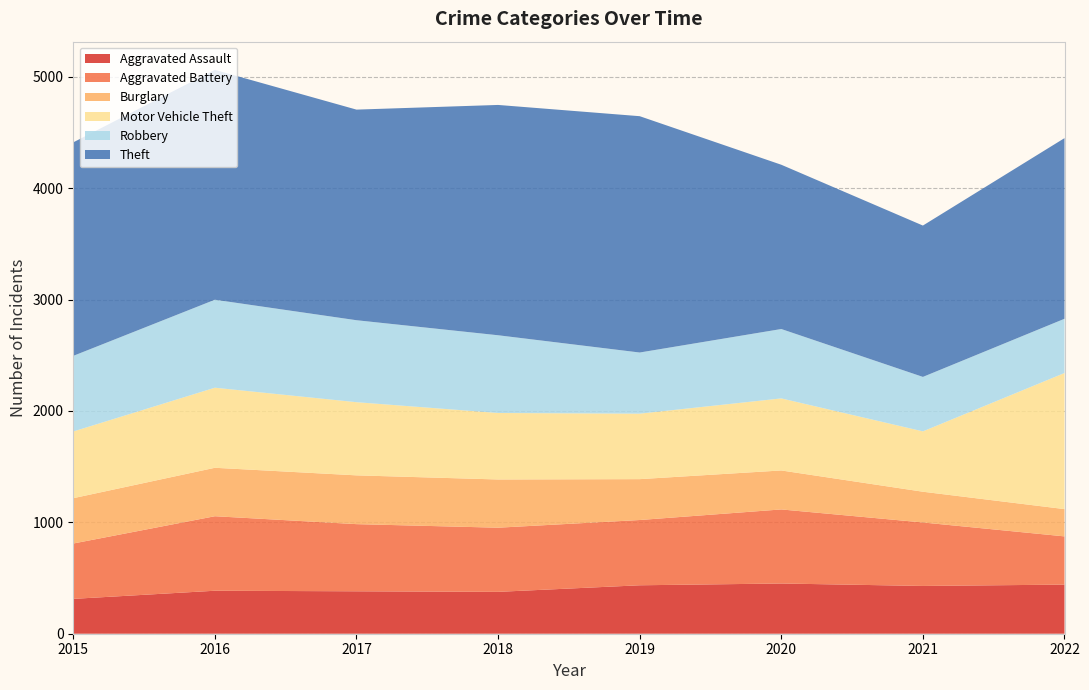

Reading left to right, list all the values displayed in this chart.

Aggravated Assault: 313	386	381	376	435	451	429	441
Aggravated Battery: 497	669	603	576	586	665	570	433
Burglary: 407	435	438	433	367	350	276	245
Motor Vehicle Theft: 599	719	657	597	588	647	542	1222
Robbery: 679	790	736	698	549	623	489	487
Theft: 1917	2064	1891	2068	2122	1475	1359	1622